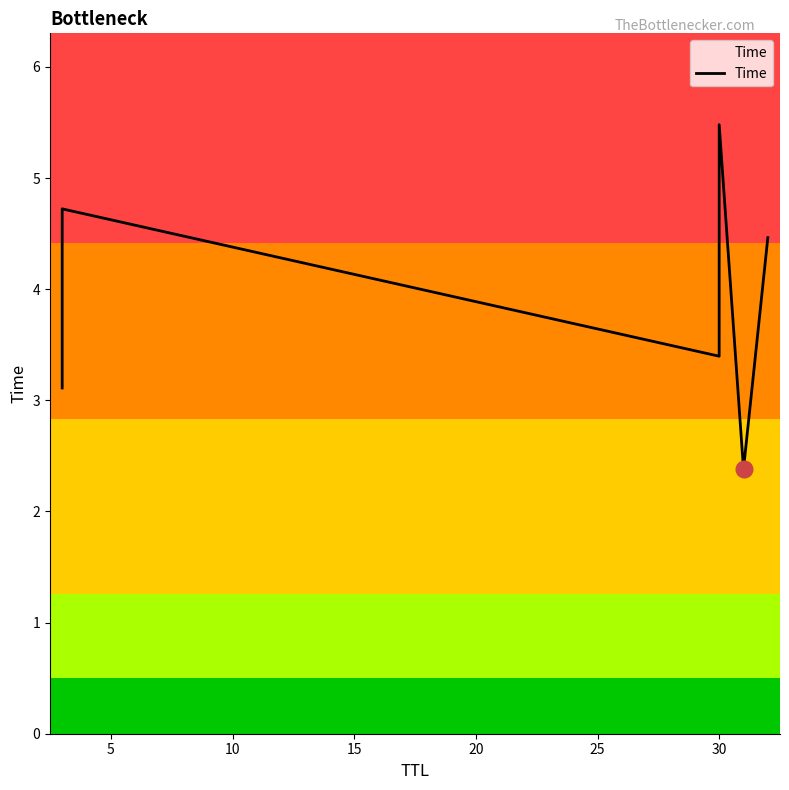

What is the ratio of the value at 5 to the value at 25?

1.1